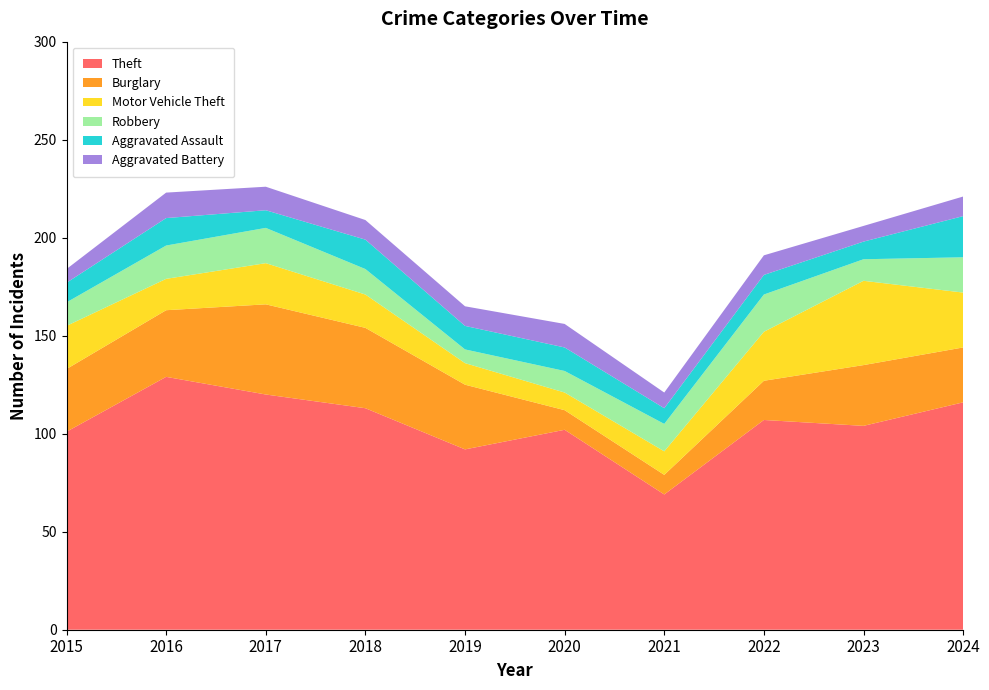

Reading left to right, what are all the values shown in this chart?

Theft: 101	129	120	113	92	102	69	107	104	116
Burglary: 32	34	46	41	33	10	10	20	31	28
Motor Vehicle Theft: 22	16	21	17	11	9	12	25	43	28
Robbery: 12	17	18	13	7	11	14	19	11	18
Aggravated Assault: 10	14	9	15	12	12	8	10	9	21
Aggravated Battery: 7	13	12	10	10	12	8	10	8	10